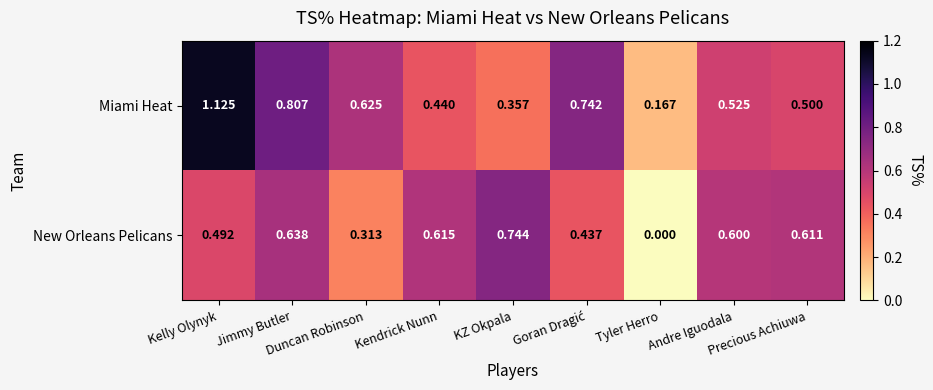

List the series in order of their peak value, lowest first.

New Orleans Pelicans, Miami Heat